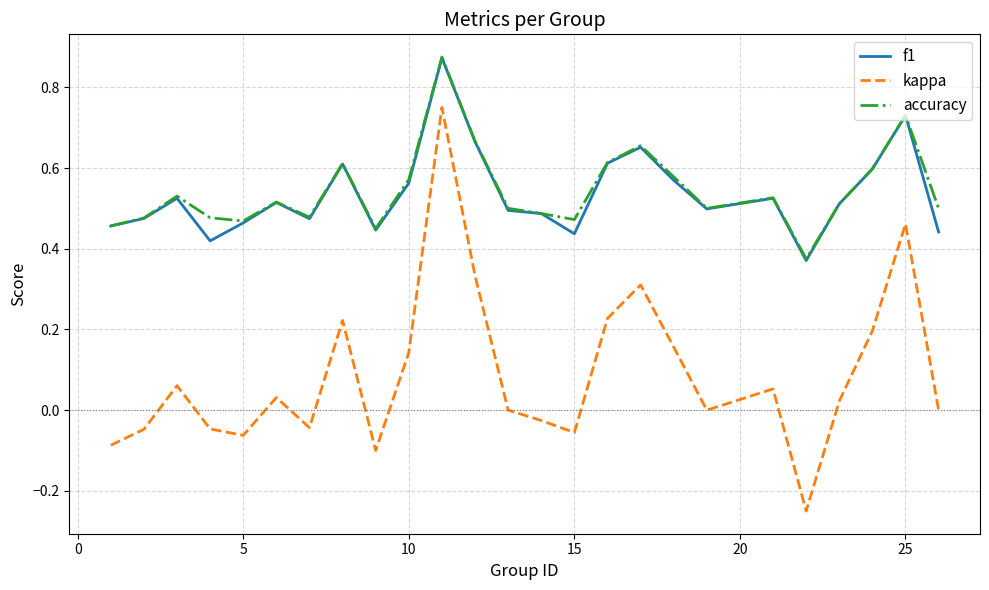

True or false: accuracy and kappa cross at least once.

False